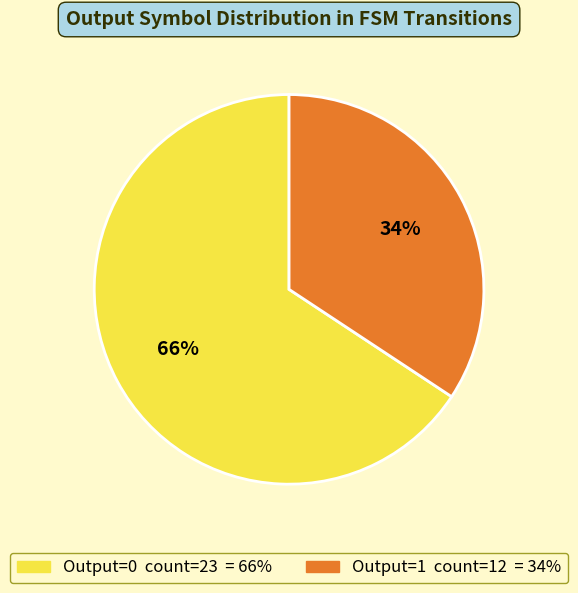

To the nearest percent, what is the average slice percentage?

50%